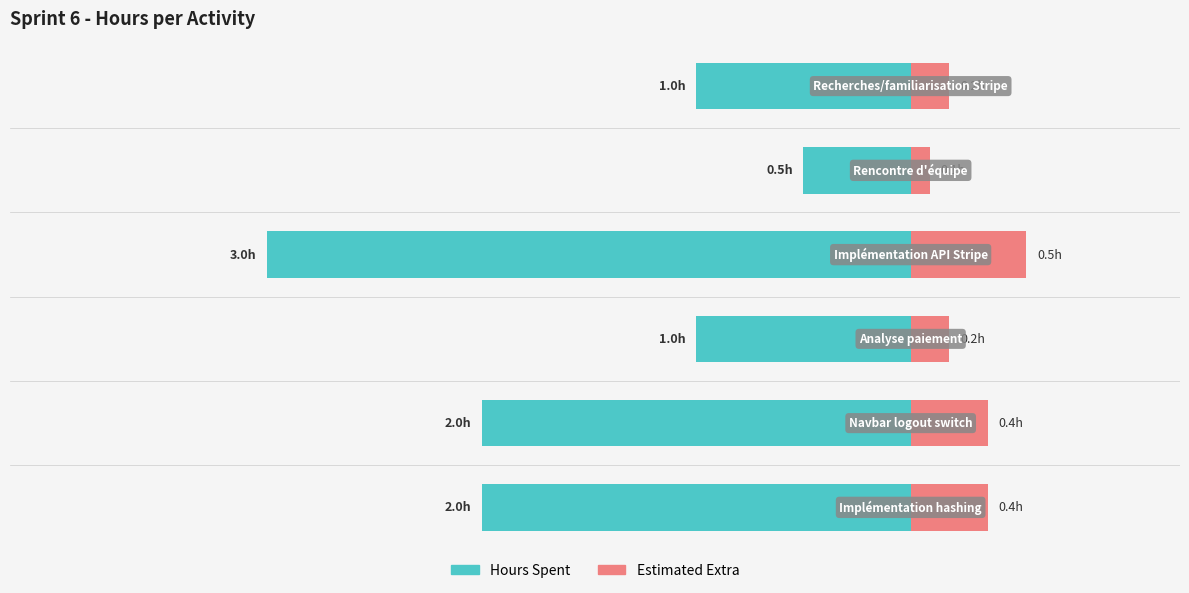

Read the value at Recherches/familiarisation Stripe.

1.0